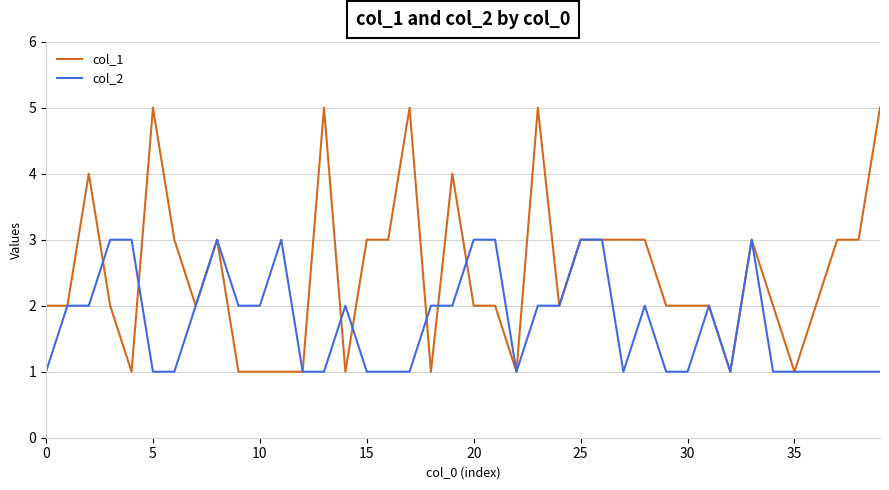

Which series has the widest spread of values?

col_1